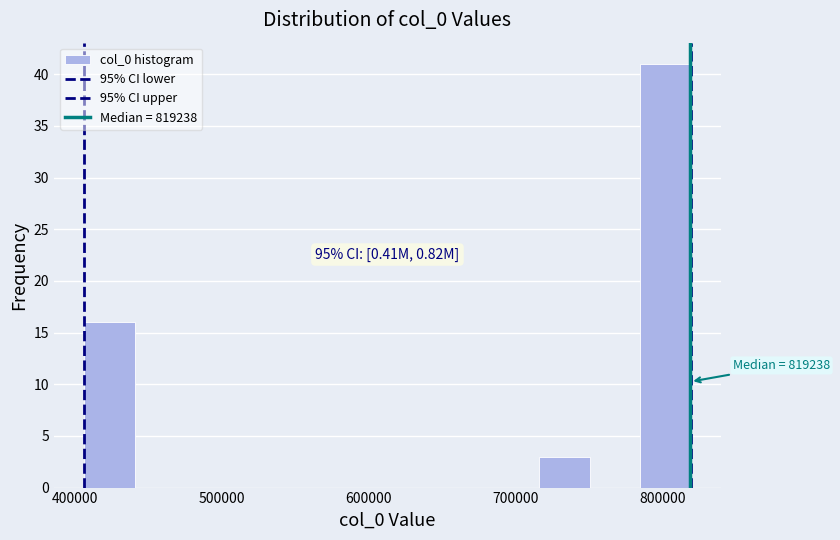

Around what value on the x-axis is the tallest bar? Give the approximate position of its centre, as read against the axis.

800000